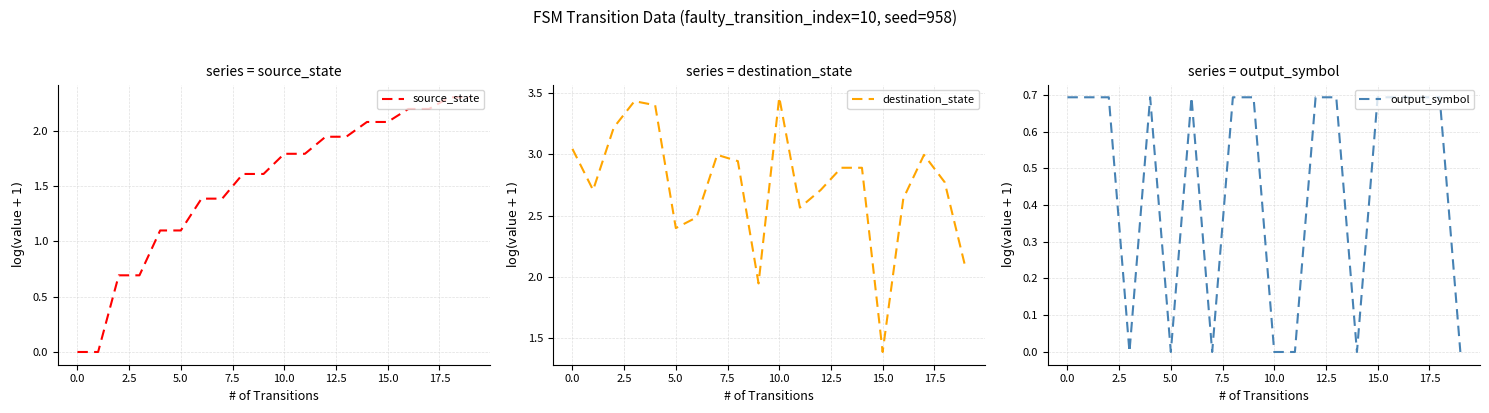

What is the value of the destination_state point at the 17th from the left?

2.6